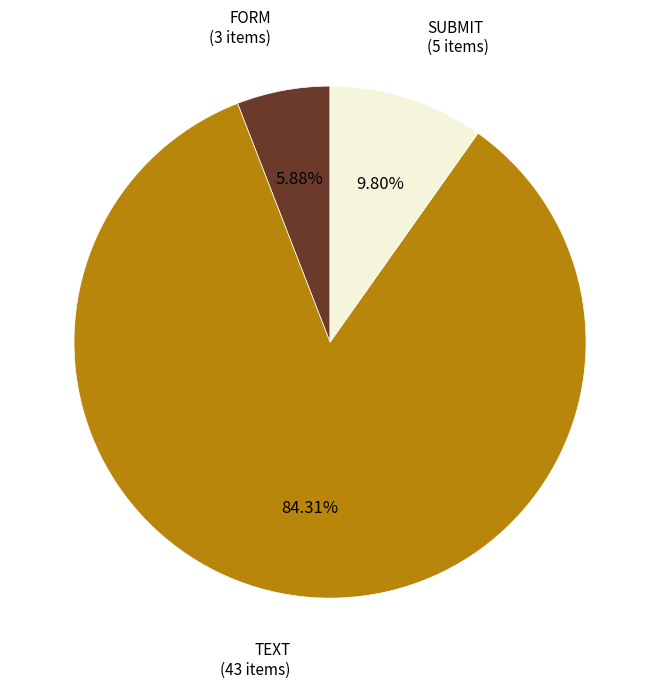

The FORM slice represents 12% of the pie. True or false?

False